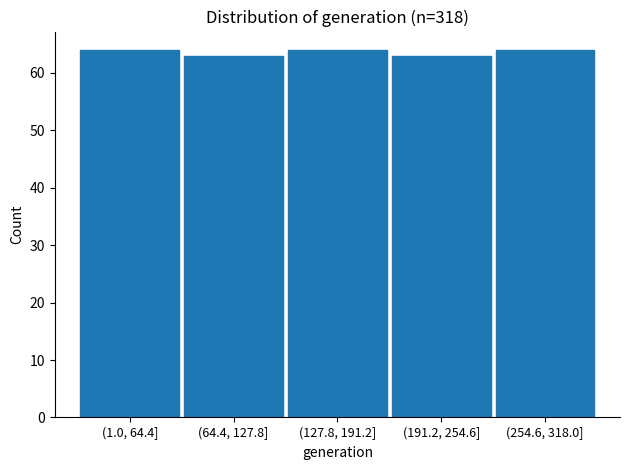

Reading right to left, what are all the values shown in this chart?

(254.6, 318.0]=64	(191.2, 254.6]=63	(127.8, 191.2]=64	(64.4, 127.8]=63	(1.0, 64.4]=64